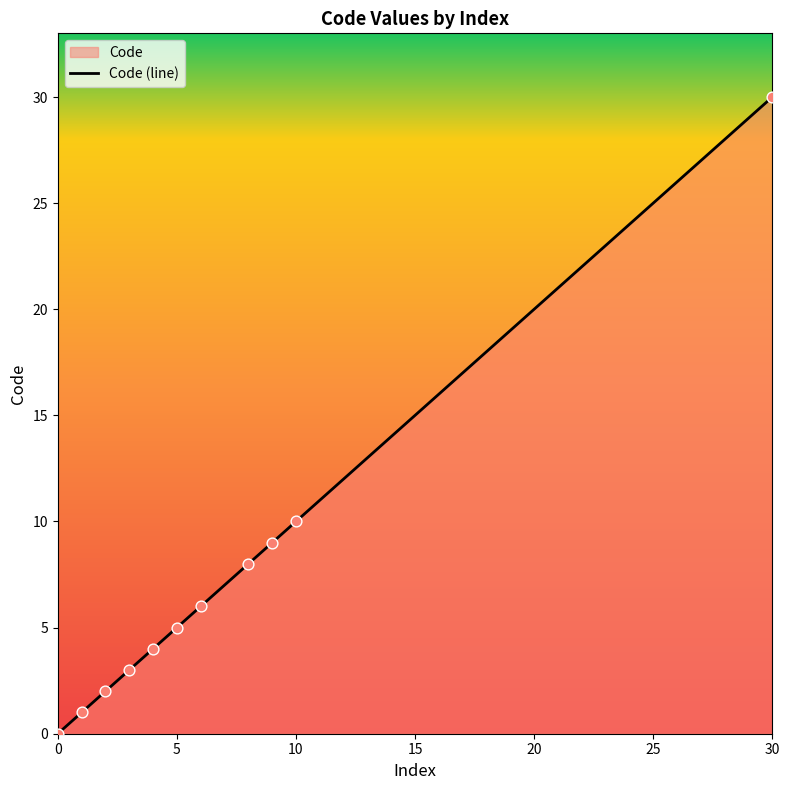

Which has a higher value, 2 or 8?

8